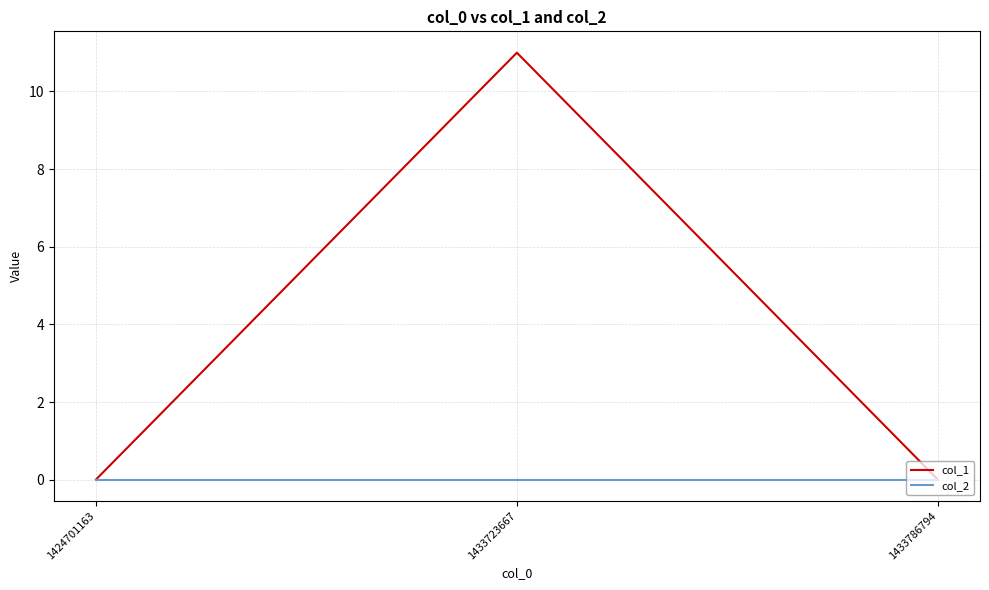

Rank the series by their average value, from lowest to highest.

col_2, col_1